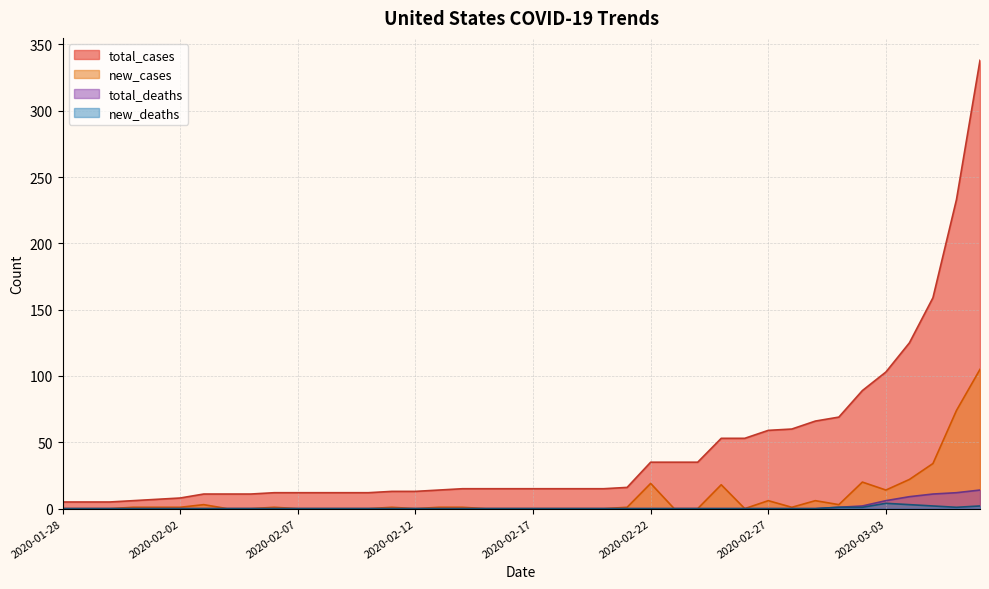

True or false: total_deaths and total_cases intersect in this chart.

False